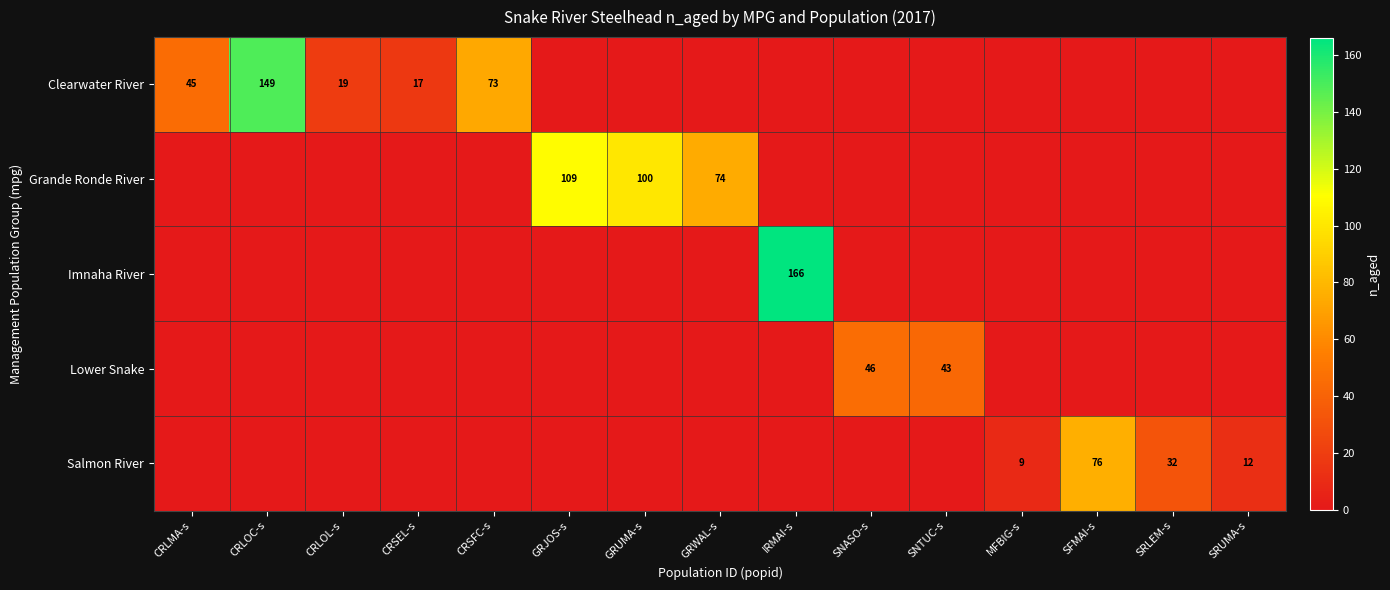

At which label is Grande Ronde River closest to 54?

GRWAL-s